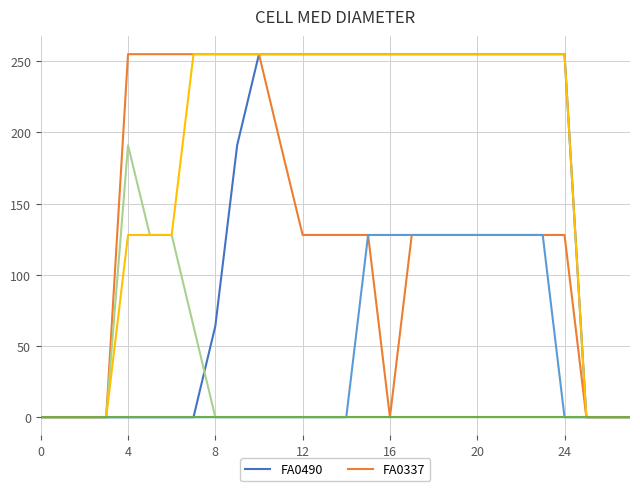

What is the maximum value shown in the chart?

255